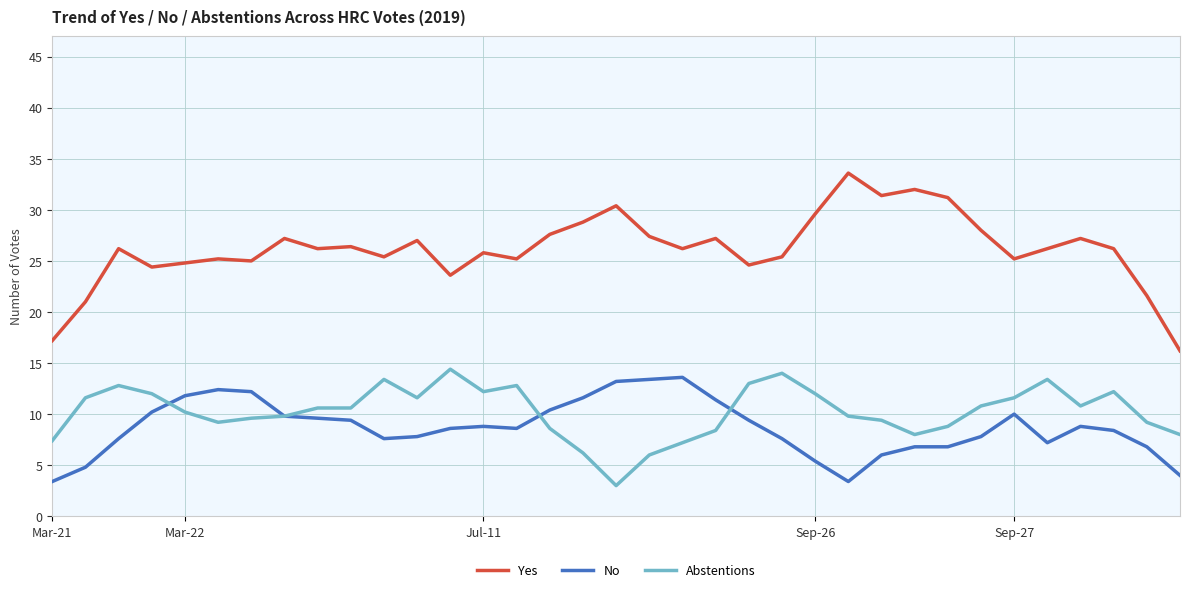

Which series has the largest total across all categories?

Yes